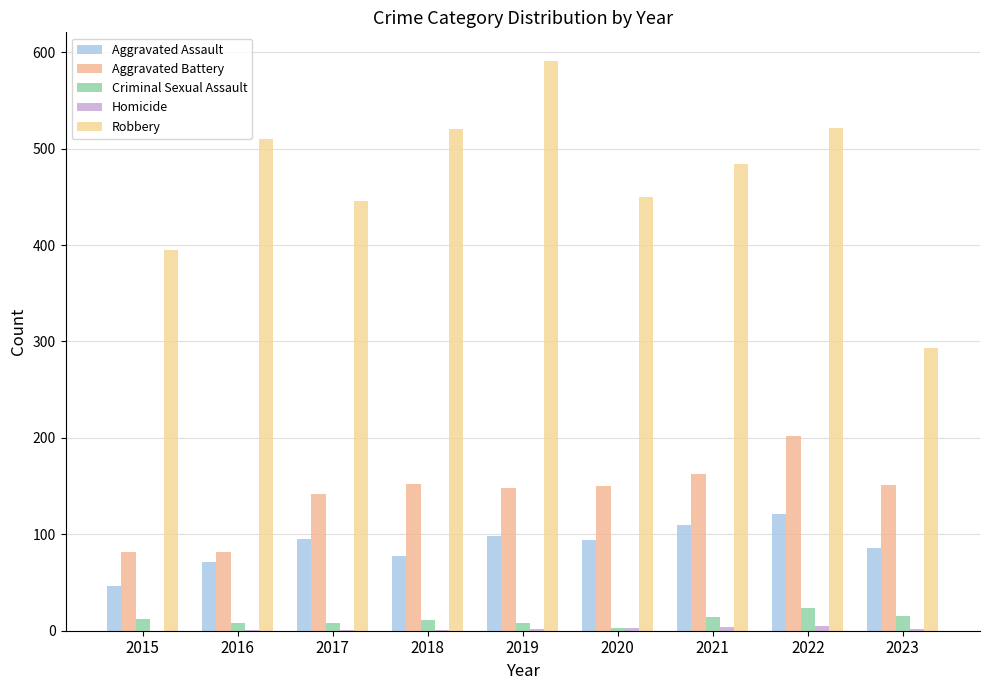

What is the value of the Homicide bar at the 7th from the left?

4